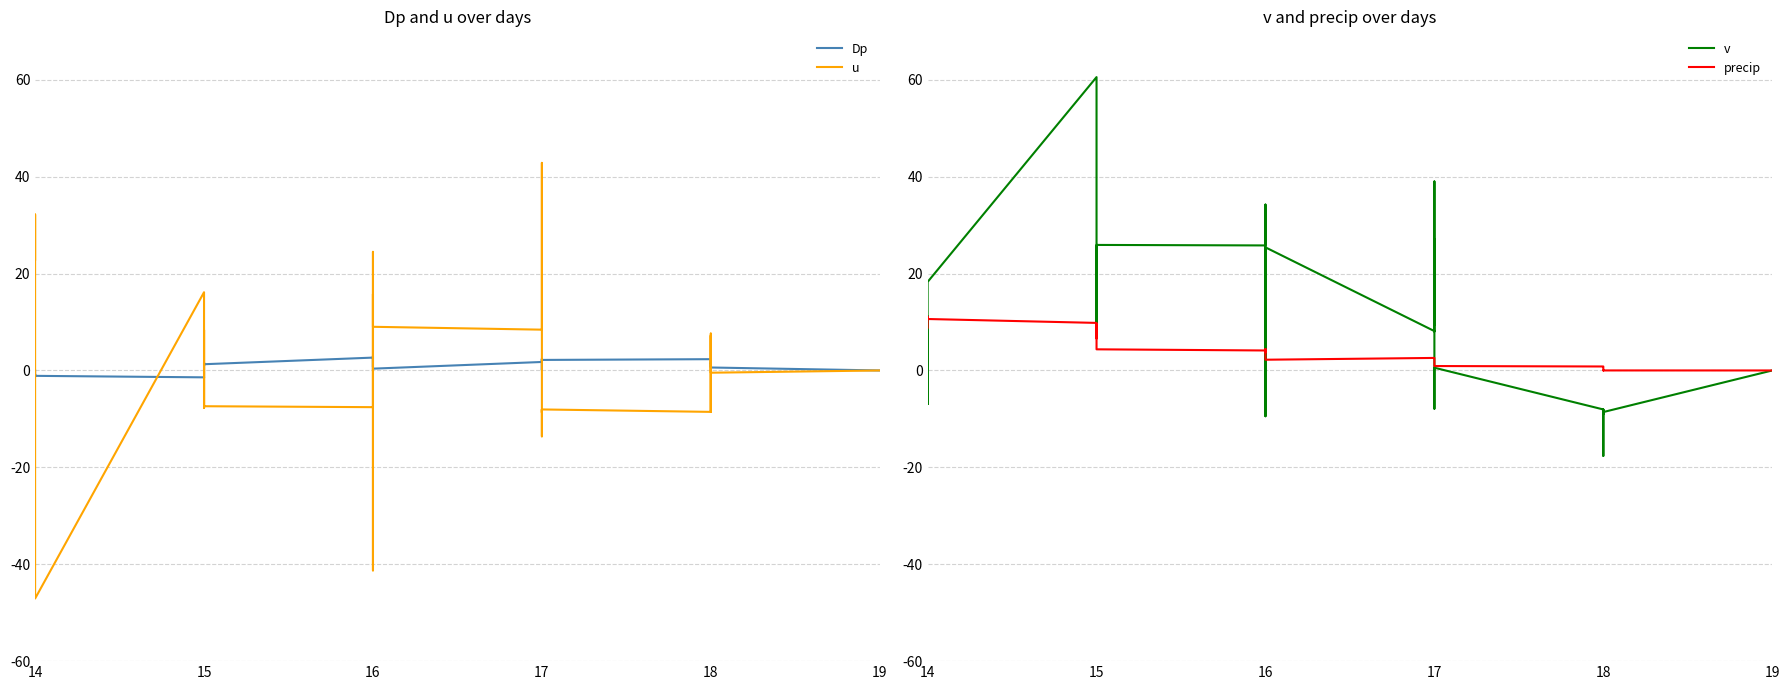

What is the difference between the precip values at 17 and 16?

0.5